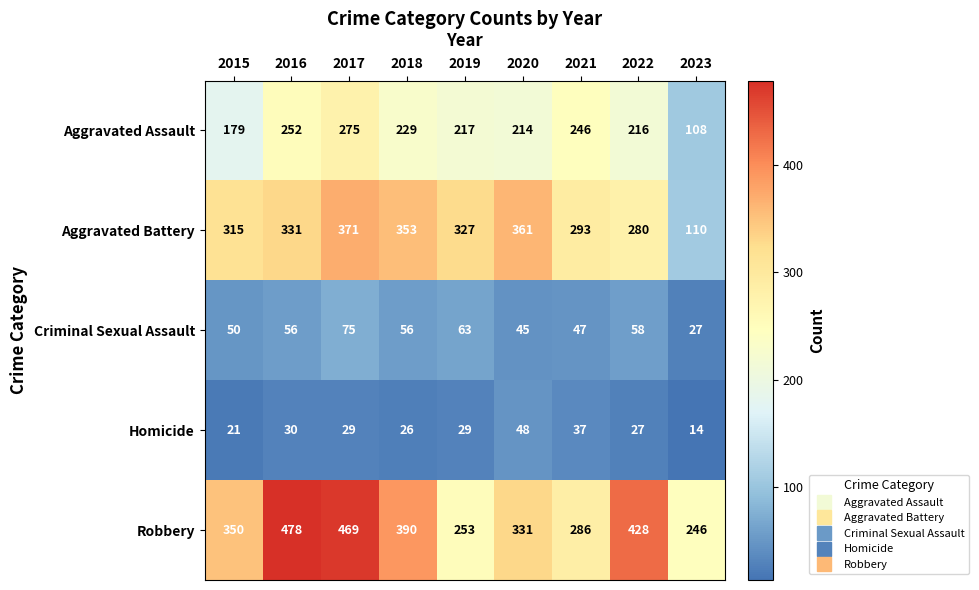

Read the Aggravated Battery value at 2017.

371